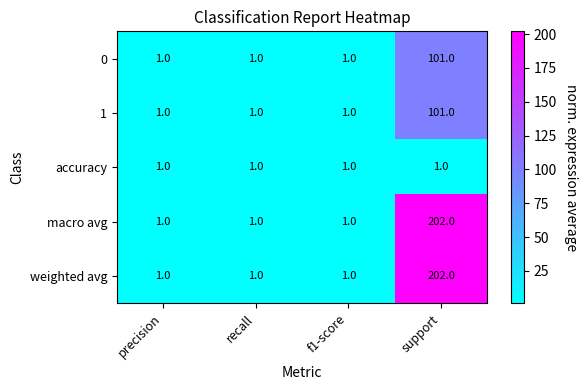

At which category is the sum across all series the highest?

support